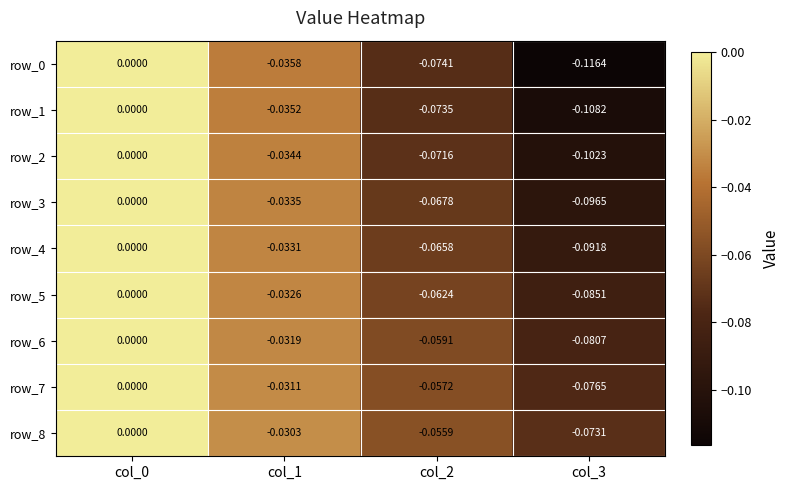

Is the value of row_5 at col_3 greater than the value of row_0 at col_3?

Yes